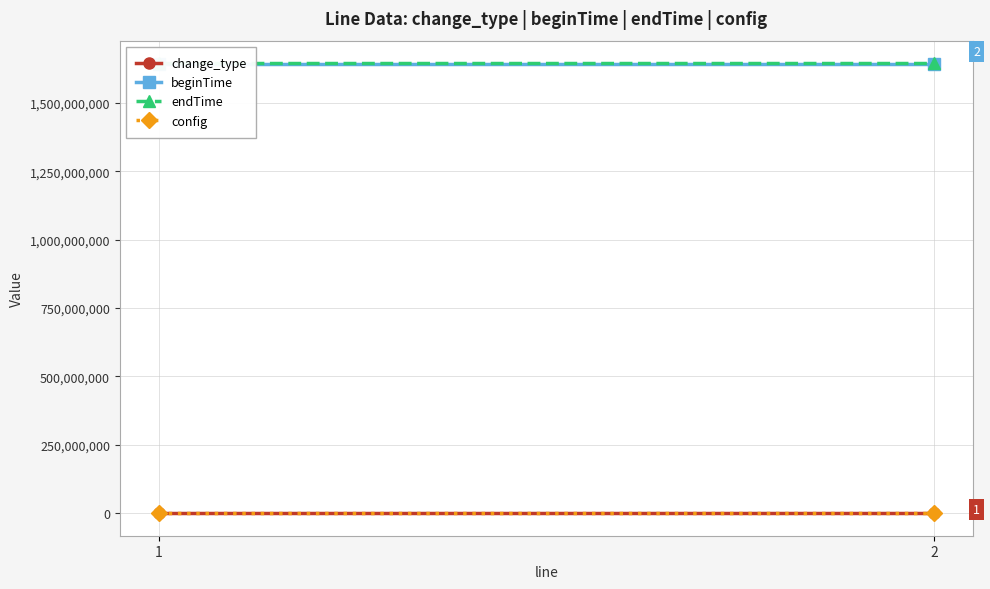

True or false: beginTime has a value of 721825122 at 2.

False